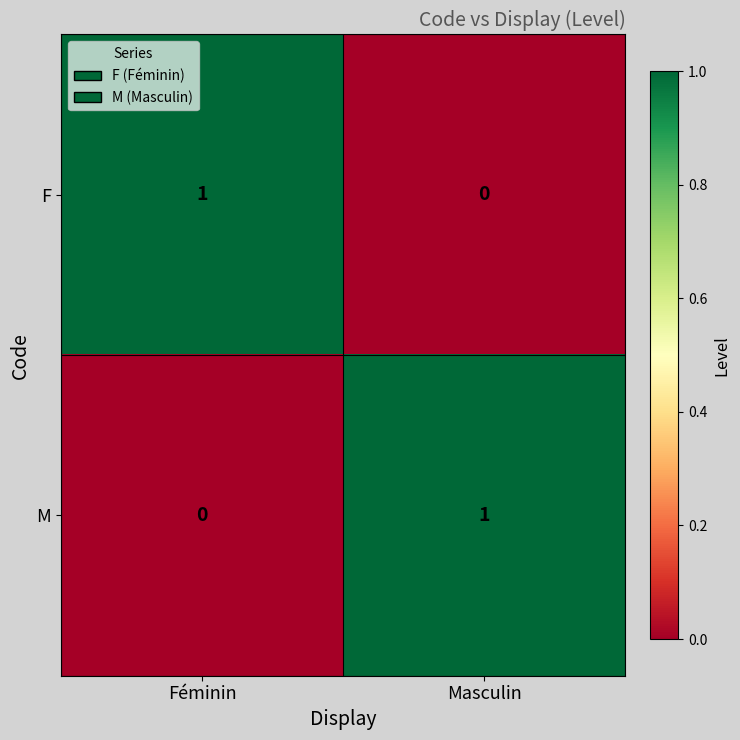

True or false: F has a value of 1 at Féminin.

True